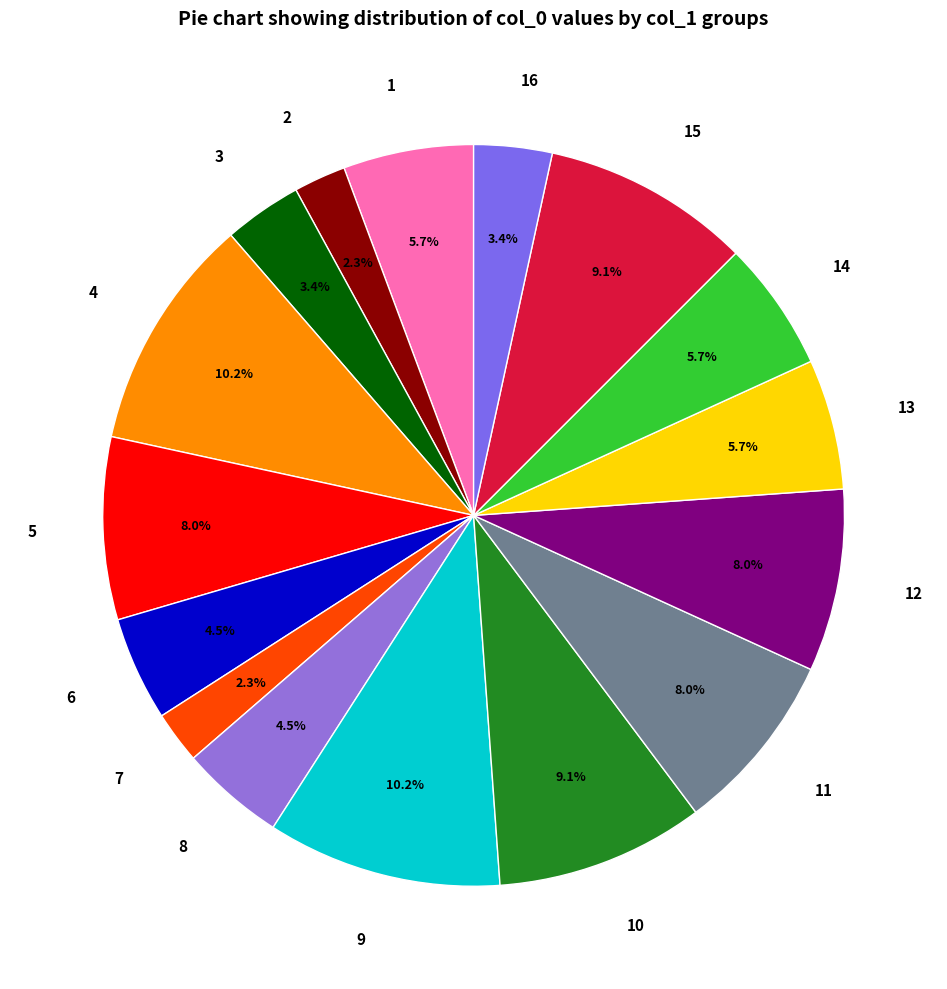

Between 14 and 15, which is larger?

15